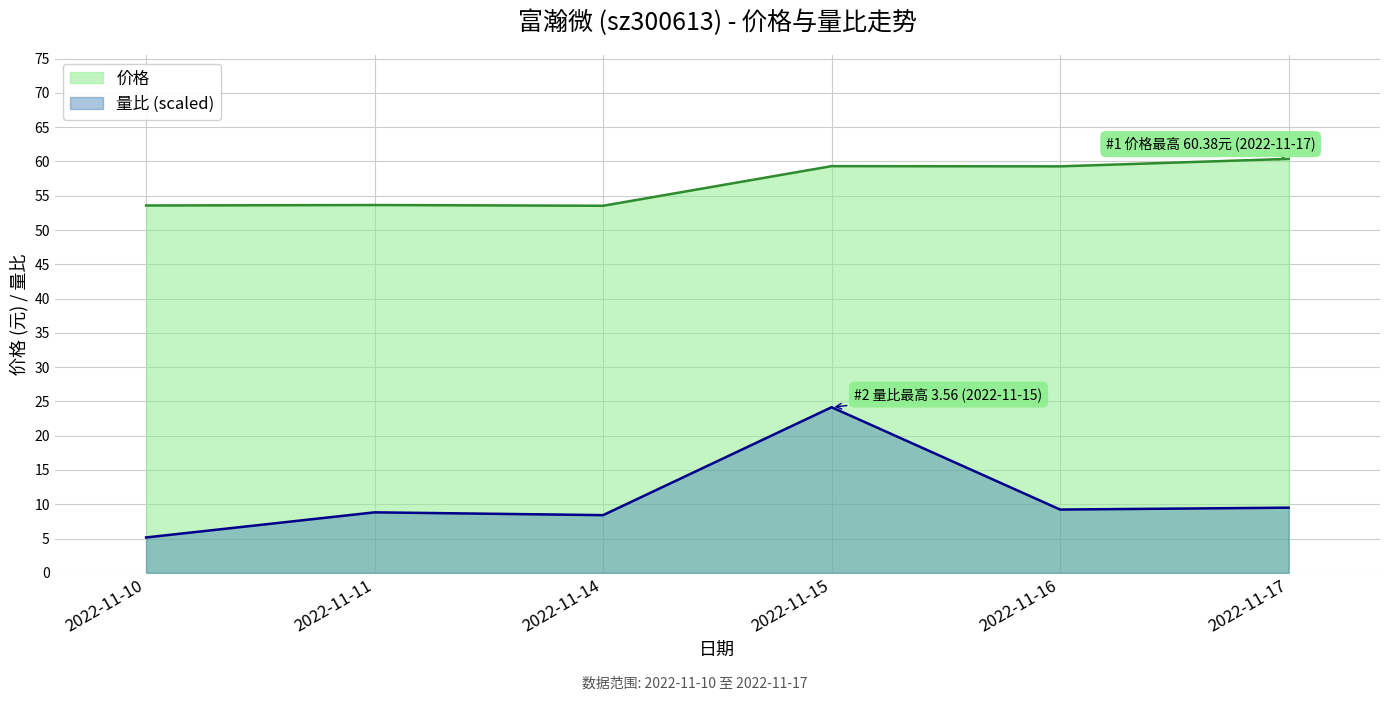

Where does the 价格 series first go above 59?

2022-11-15